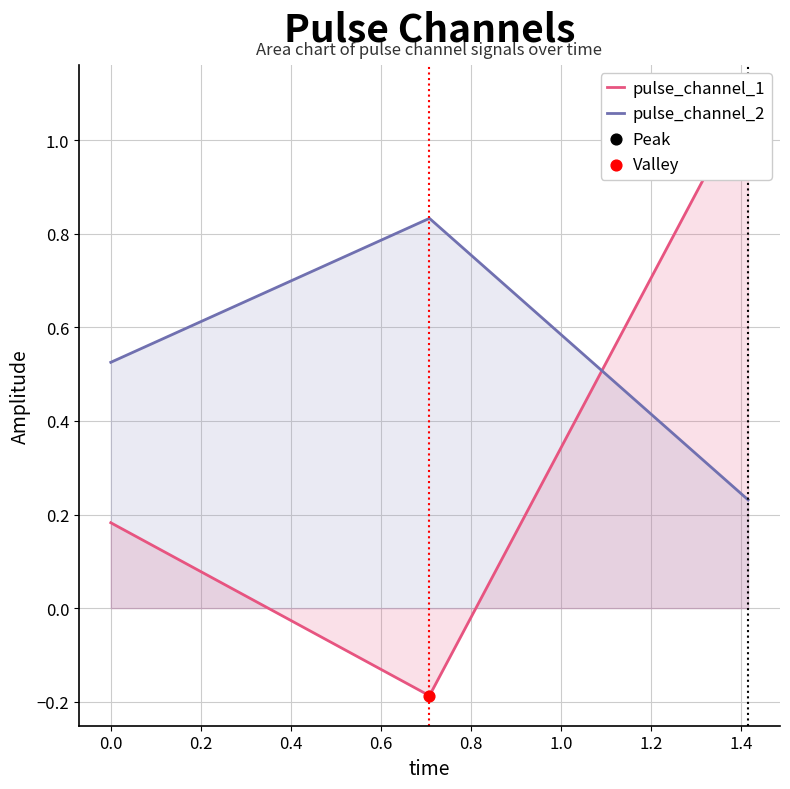

Which series contains the highest Y value?

pulse_channel_1